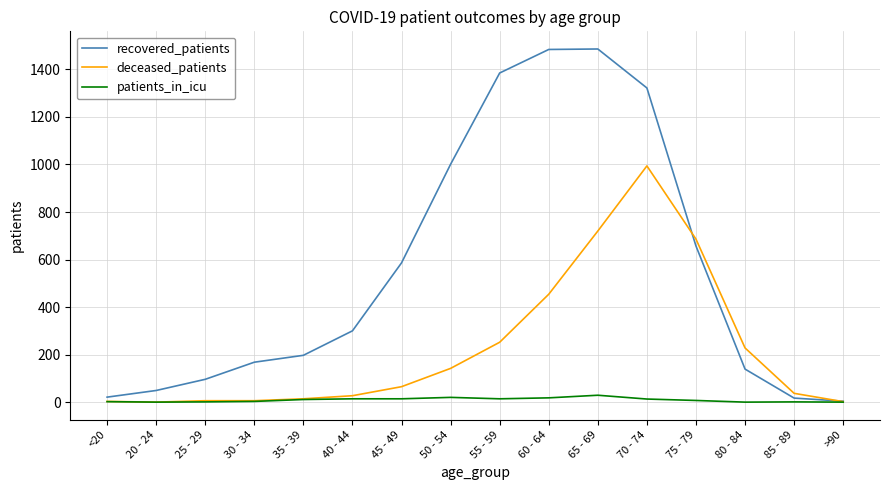

What are all the series names shown in the legend?

recovered_patients, deceased_patients, patients_in_icu